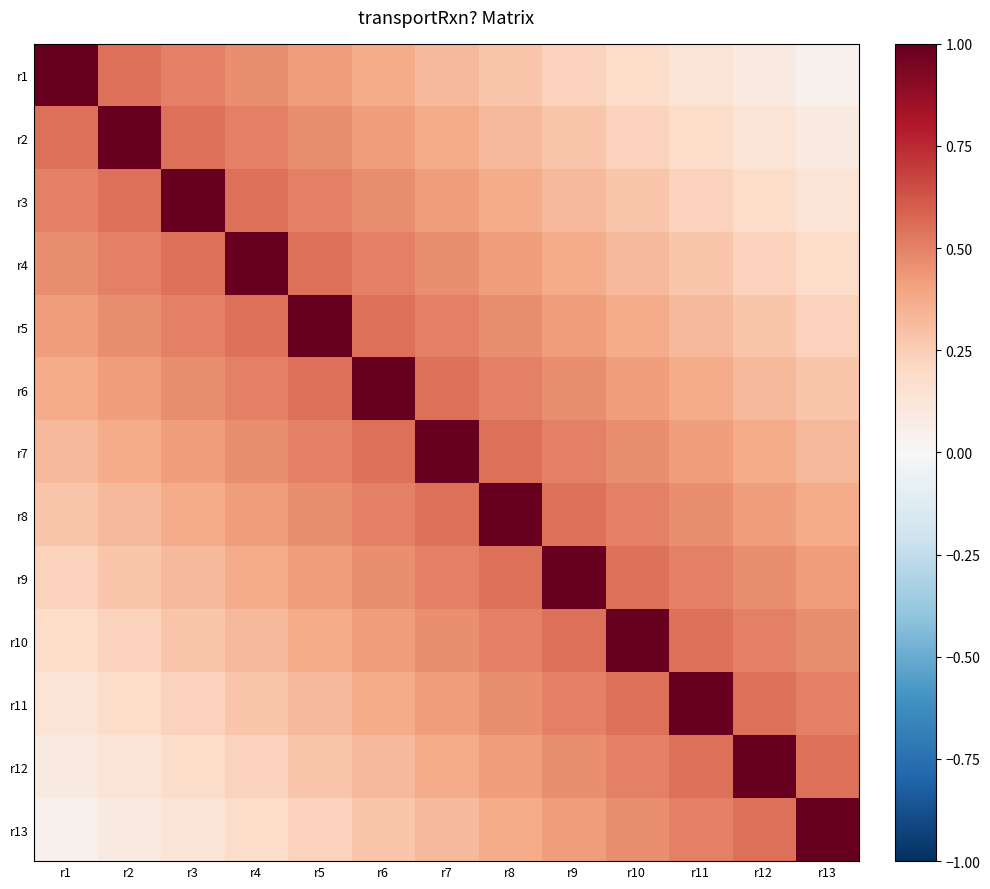

Reading left to right, transcribe all the data shown in this chart.

r1: r1=1.0	r2=0.6	r3=0.5	r4=0.5	r5=0.4	r6=0.4	r7=0.3	r8=0.3	r9=0.2	r10=0.2	r11=0.1	r12=0.1	r13=0.0
r2: r1=0.6	r2=1.0	r3=0.6	r4=0.5	r5=0.5	r6=0.4	r7=0.4	r8=0.3	r9=0.3	r10=0.2	r11=0.2	r12=0.1	r13=0.1
r3: r1=0.5	r2=0.6	r3=1.0	r4=0.6	r5=0.5	r6=0.5	r7=0.4	r8=0.4	r9=0.3	r10=0.3	r11=0.2	r12=0.2	r13=0.1
r4: r1=0.5	r2=0.5	r3=0.6	r4=1.0	r5=0.6	r6=0.5	r7=0.5	r8=0.4	r9=0.4	r10=0.3	r11=0.3	r12=0.2	r13=0.2
r5: r1=0.4	r2=0.5	r3=0.5	r4=0.6	r5=1.0	r6=0.6	r7=0.5	r8=0.5	r9=0.4	r10=0.4	r11=0.3	r12=0.3	r13=0.2
r6: r1=0.4	r2=0.4	r3=0.5	r4=0.5	r5=0.6	r6=1.0	r7=0.6	r8=0.5	r9=0.5	r10=0.4	r11=0.4	r12=0.3	r13=0.3
r7: r1=0.3	r2=0.4	r3=0.4	r4=0.5	r5=0.5	r6=0.6	r7=1.0	r8=0.6	r9=0.5	r10=0.5	r11=0.4	r12=0.4	r13=0.3
r8: r1=0.3	r2=0.3	r3=0.4	r4=0.4	r5=0.5	r6=0.5	r7=0.6	r8=1.0	r9=0.6	r10=0.5	r11=0.5	r12=0.4	r13=0.4
r9: r1=0.2	r2=0.3	r3=0.3	r4=0.4	r5=0.4	r6=0.5	r7=0.5	r8=0.6	r9=1.0	r10=0.6	r11=0.5	r12=0.5	r13=0.4
r10: r1=0.2	r2=0.2	r3=0.3	r4=0.3	r5=0.4	r6=0.4	r7=0.5	r8=0.5	r9=0.6	r10=1.0	r11=0.6	r12=0.5	r13=0.5
r11: r1=0.1	r2=0.2	r3=0.2	r4=0.3	r5=0.3	r6=0.4	r7=0.4	r8=0.5	r9=0.5	r10=0.6	r11=1.0	r12=0.6	r13=0.5
r12: r1=0.1	r2=0.1	r3=0.2	r4=0.2	r5=0.3	r6=0.3	r7=0.4	r8=0.4	r9=0.5	r10=0.5	r11=0.6	r12=1.0	r13=0.6
r13: r1=0.0	r2=0.1	r3=0.1	r4=0.2	r5=0.2	r6=0.3	r7=0.3	r8=0.4	r9=0.4	r10=0.5	r11=0.5	r12=0.6	r13=1.0